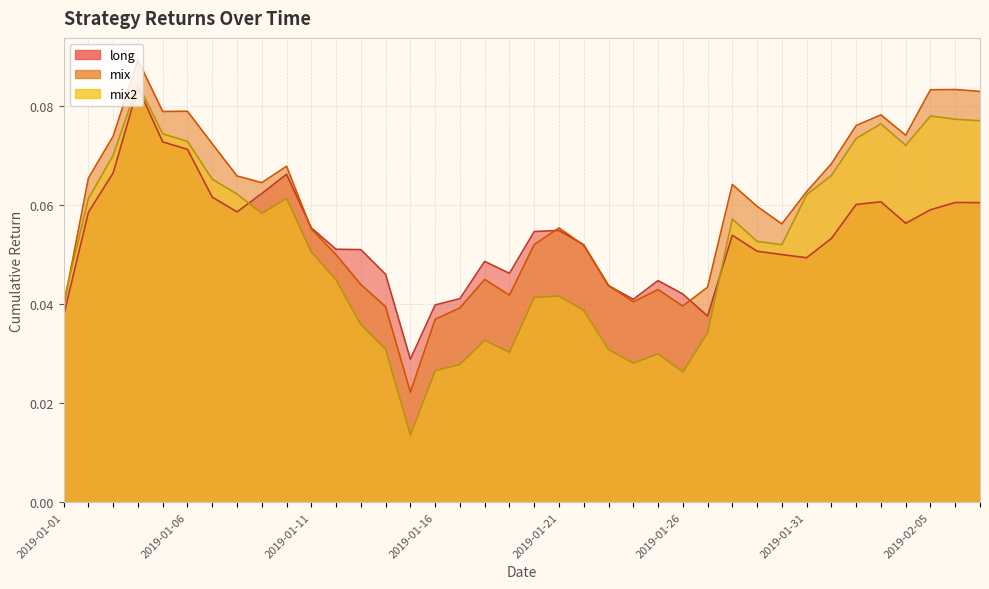

True or false: mix has a value of 0.0 at 18.

True